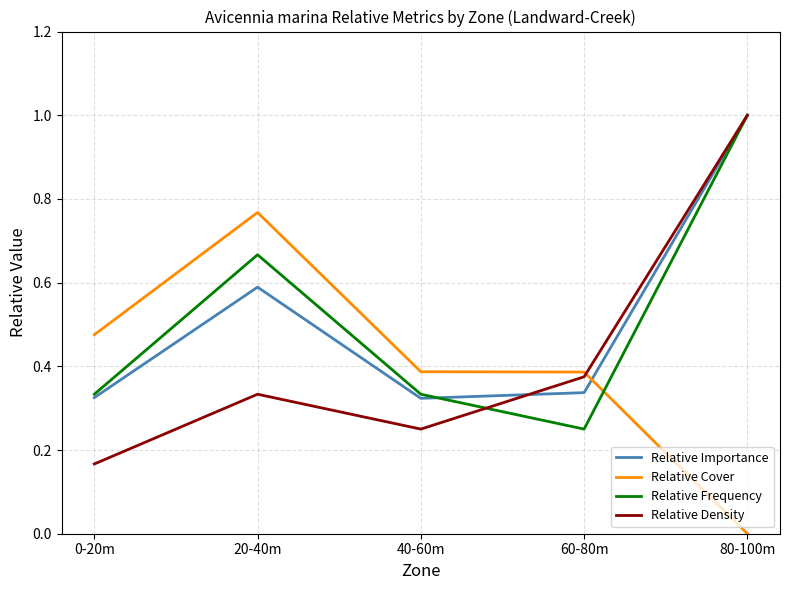

At which category does Relative Frequency reach its first local peak?

20-40m